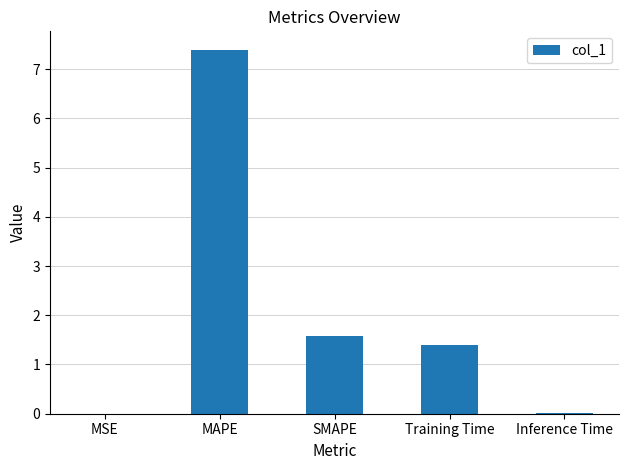

Is it true that the value at SMAPE is 2.2?

False